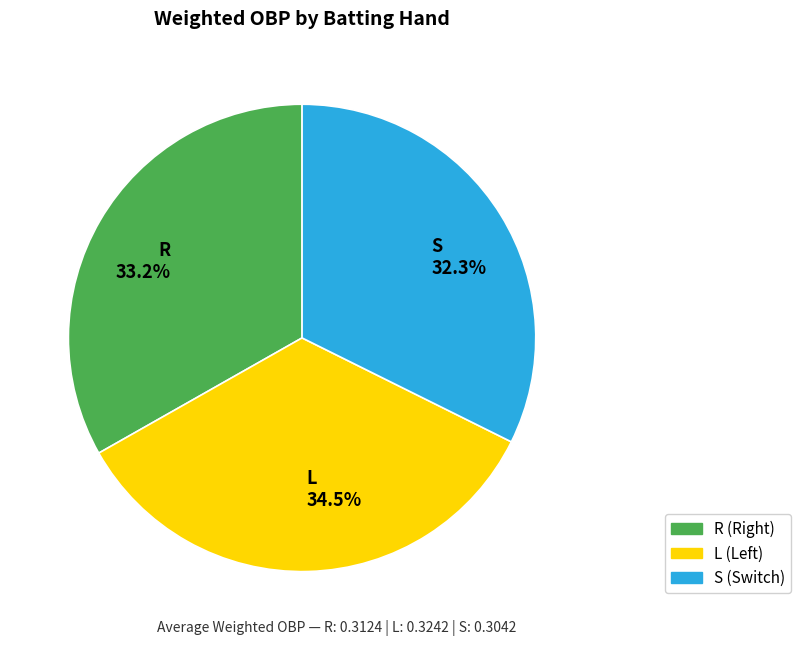

How many slices are in this pie chart?

3